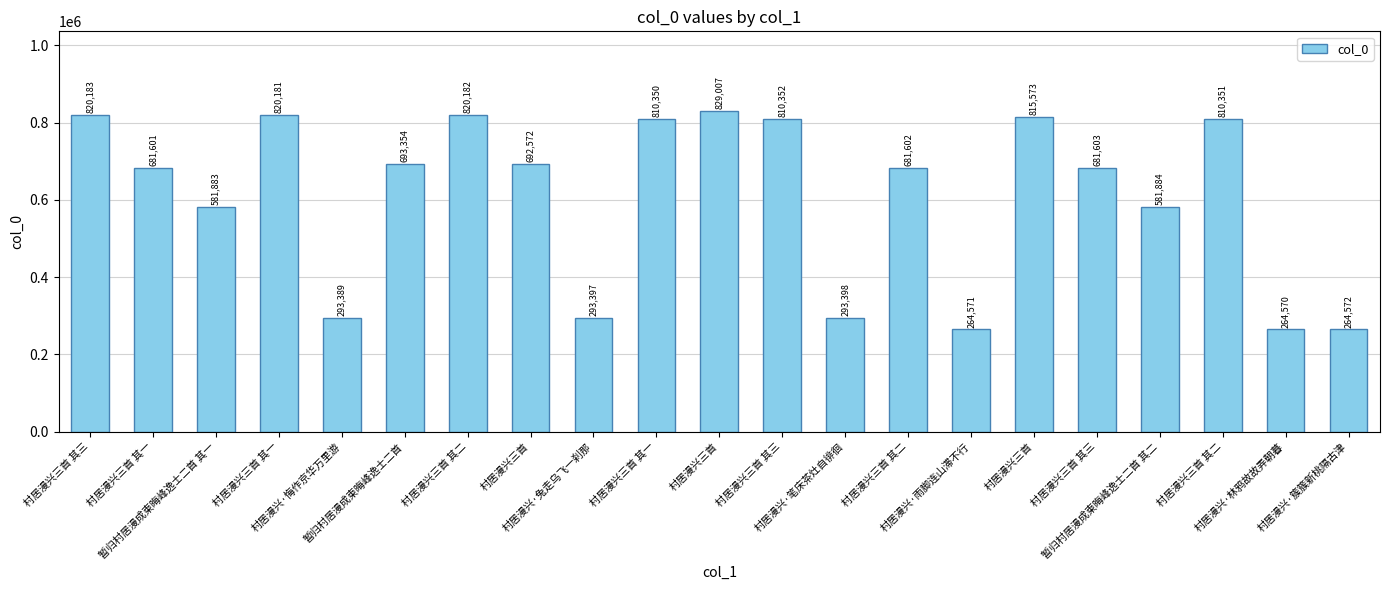

What is the label of the 14th bar from the right?

村居漫兴三首